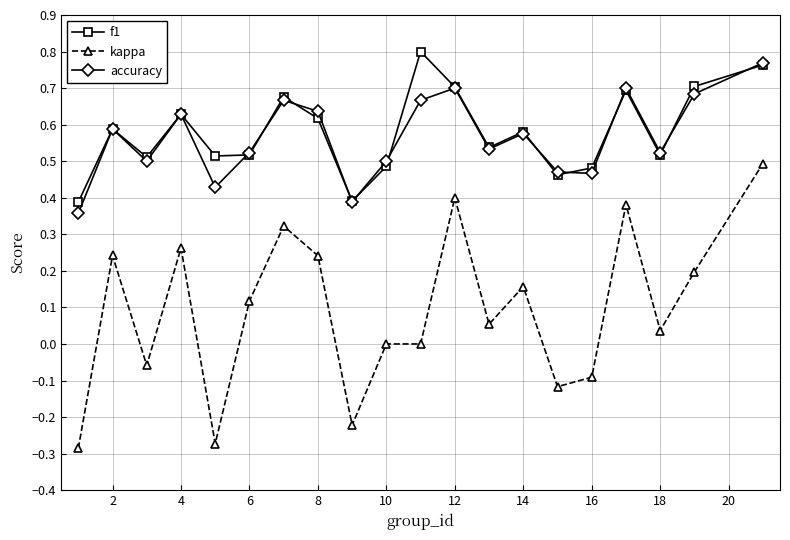

Which series has the widest spread of values?

kappa